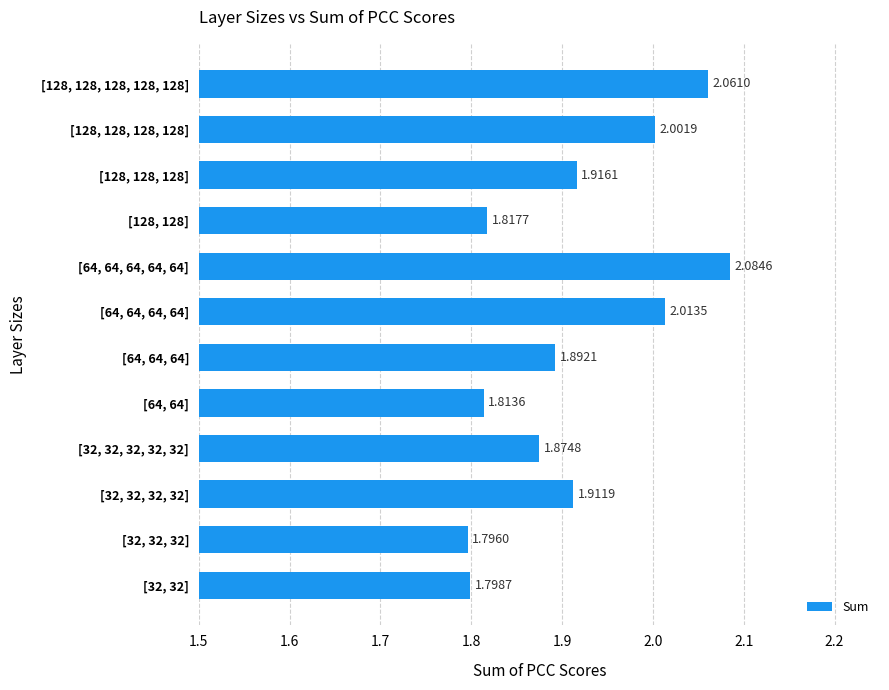

Which category has the highest value across all series?

[64, 64, 64, 64, 64]